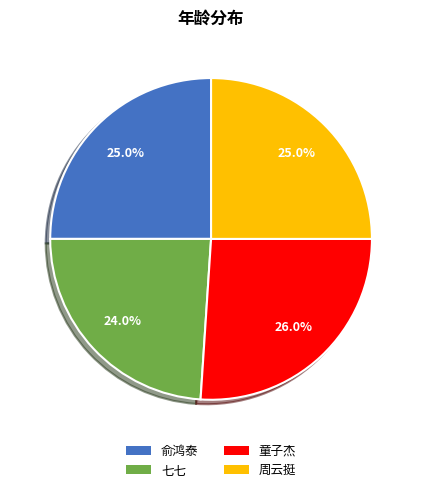

What percentage is the 童子杰 slice, to the nearest percent?

26%